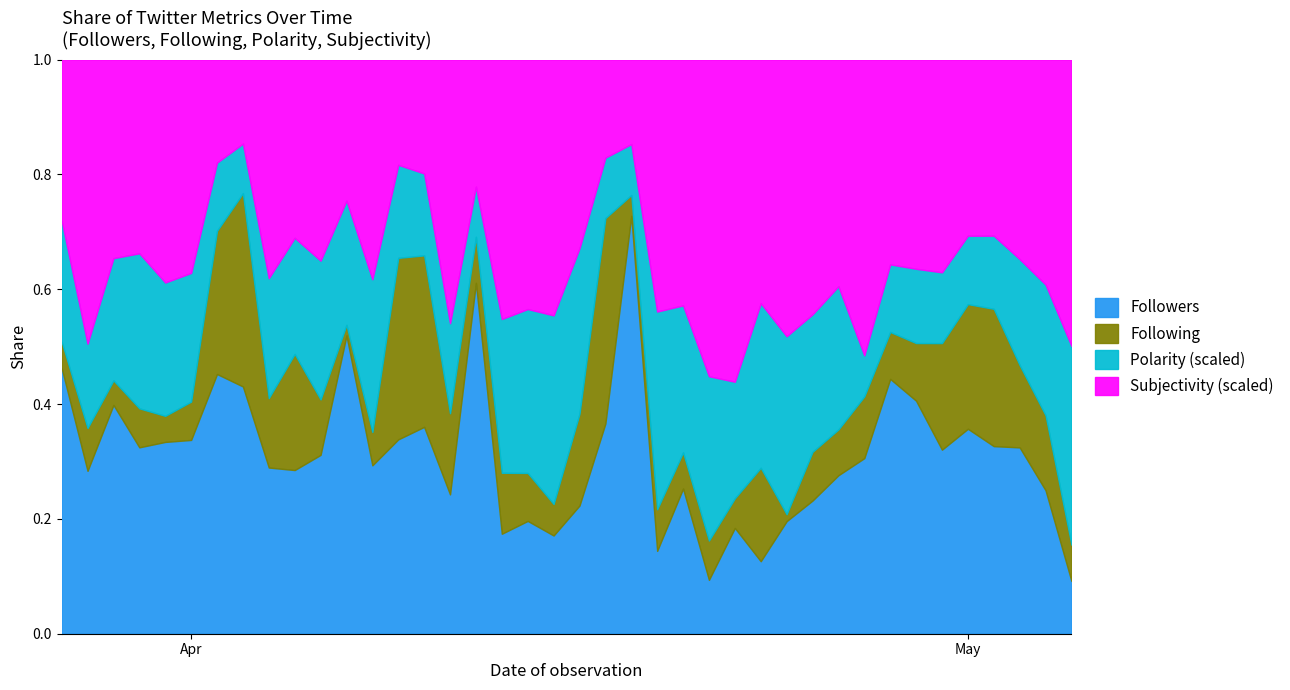

Which series has the widest spread of values?

Followers